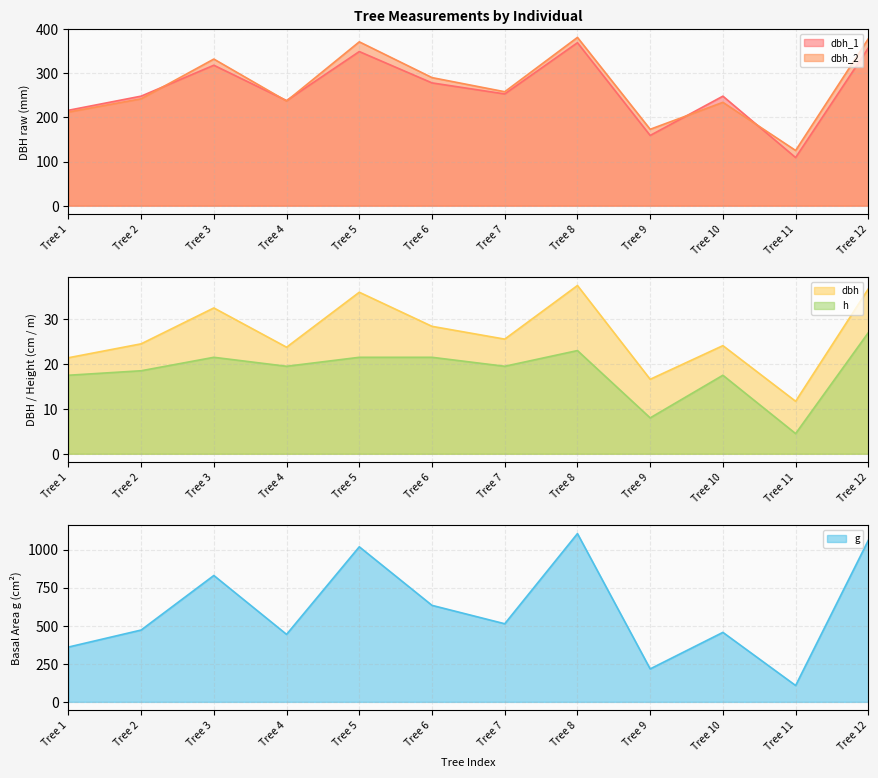

What is the value of the dbh point at the 5th from the left?

36.0